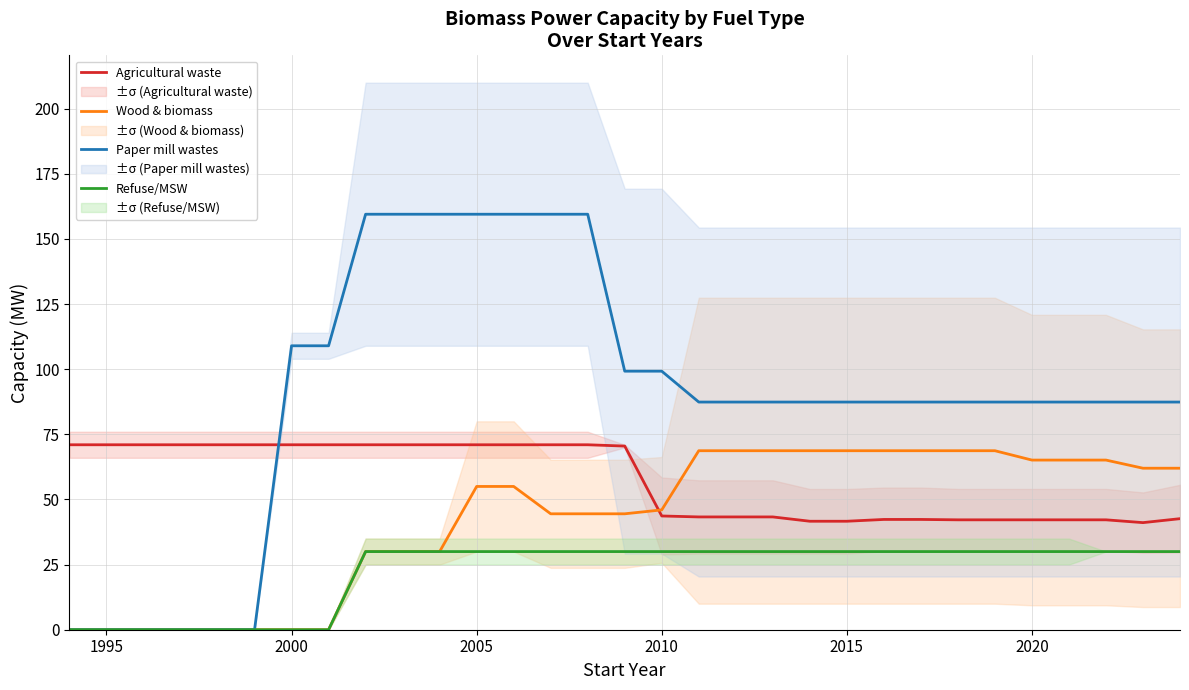

What is the highest value of the Paper mill wastes series?

159.5